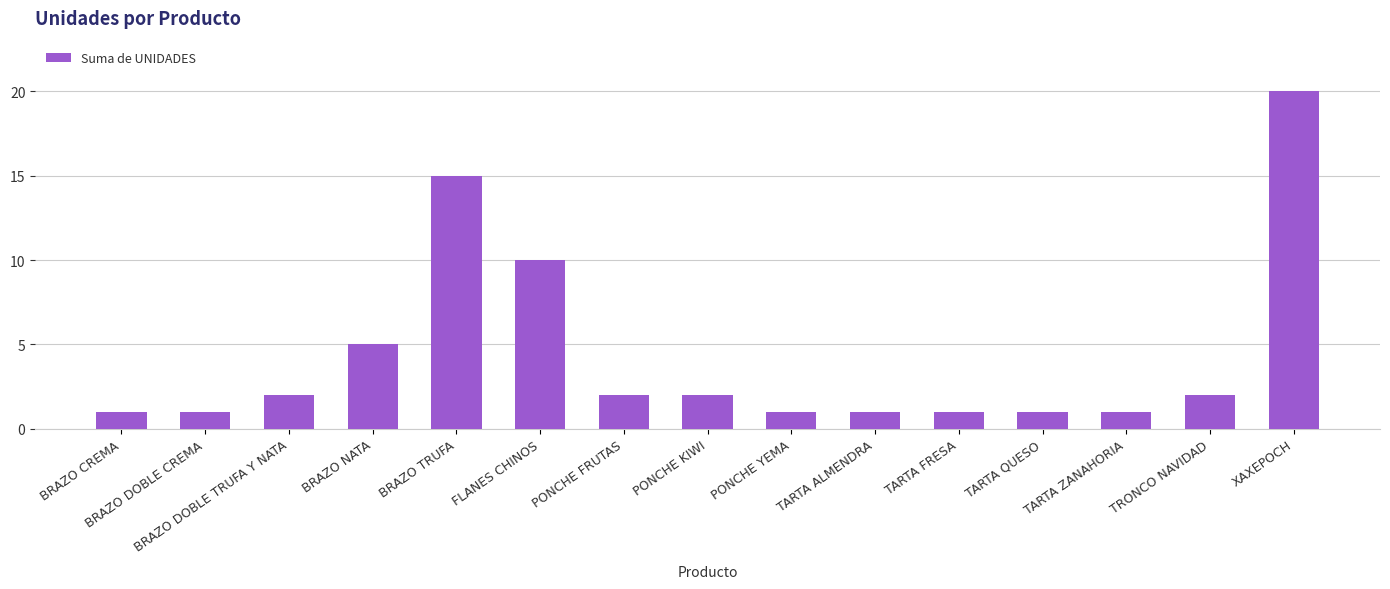

What is the change in value from FLANES CHINOS to XAXEPOCH?

+10